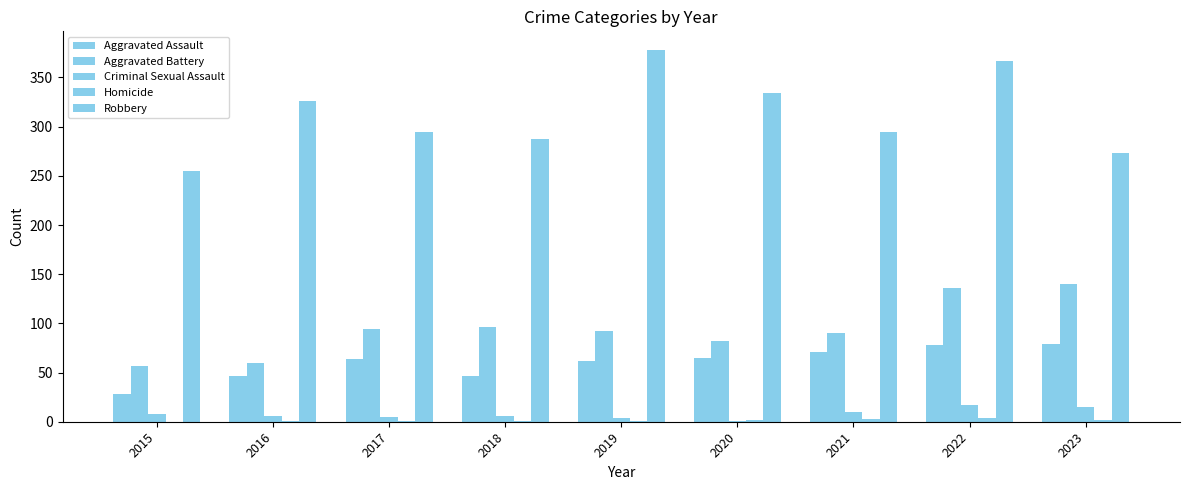

Reading right to left, what are all the values shown in this chart?

Aggravated Assault: 2023=79	2022=78	2021=71	2020=65	2019=62	2018=47	2017=64	2016=46	2015=28
Aggravated Battery: 2023=140	2022=136	2021=90	2020=82	2019=92	2018=96	2017=94	2016=60	2015=57
Criminal Sexual Assault: 2023=15	2022=17	2021=10	2020=1	2019=4	2018=6	2017=5	2016=6	2015=8
Homicide: 2023=2	2022=4	2021=3	2020=2	2019=1	2018=1	2017=1	2016=1	2015=0
Robbery: 2023=273	2022=367	2021=295	2020=334	2019=378	2018=287	2017=295	2016=326	2015=255